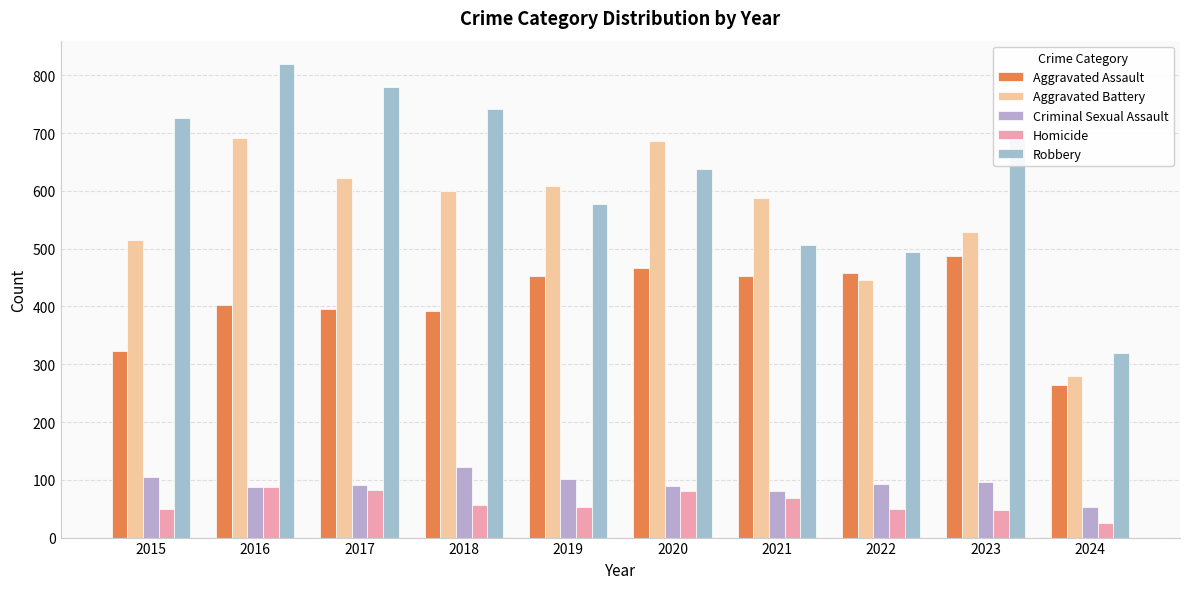

What is the difference between the highest and lowest values at 2023?

642